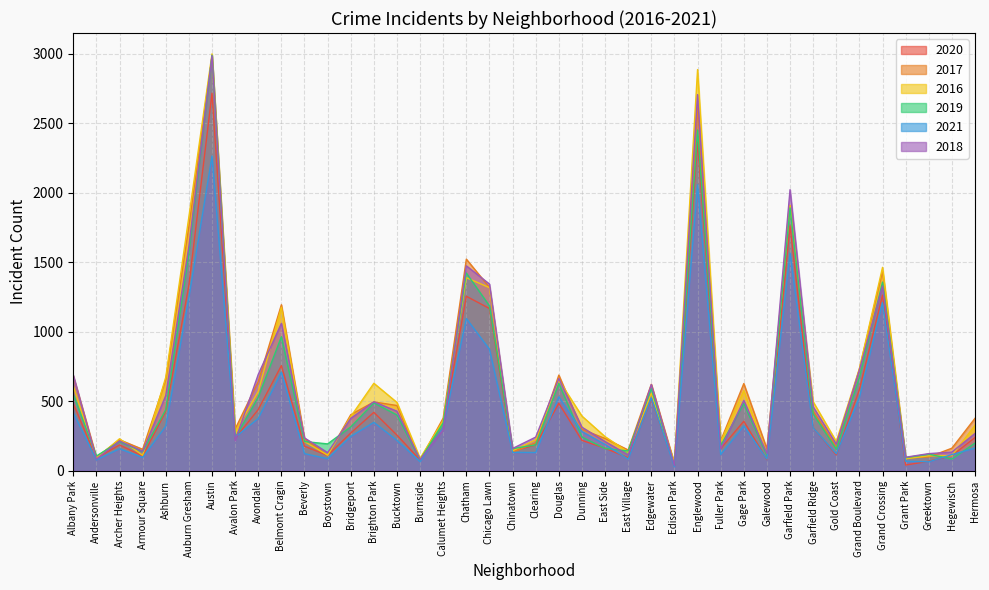

After their last crossing, which series has the higher values: 2021 or 2016?

2016